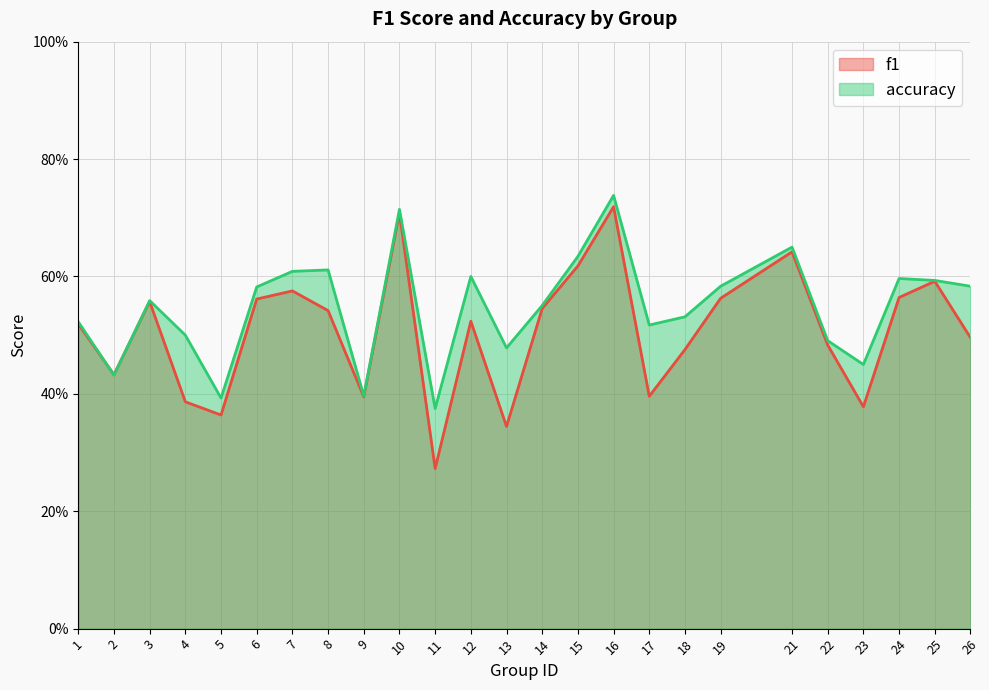

Rank the series by their maximum value, from highest to lowest.

accuracy, f1